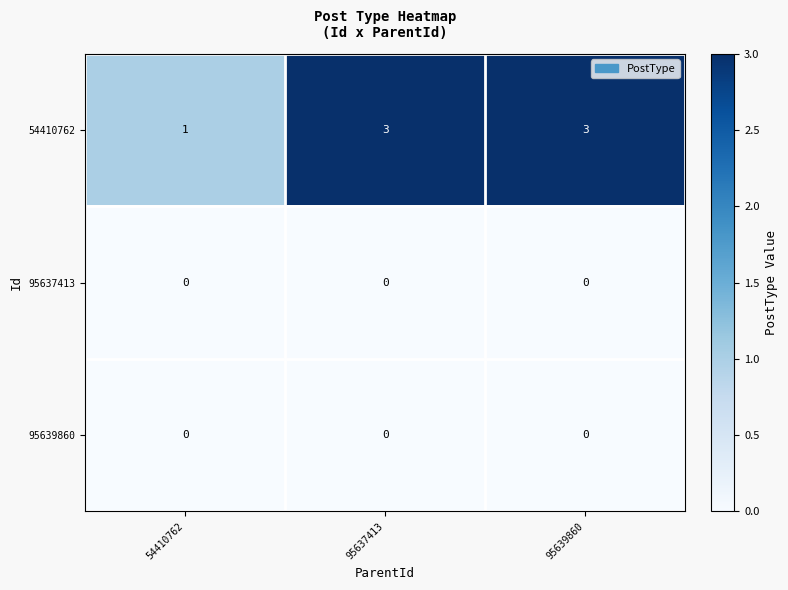

What is the maximum value shown in the chart?

3